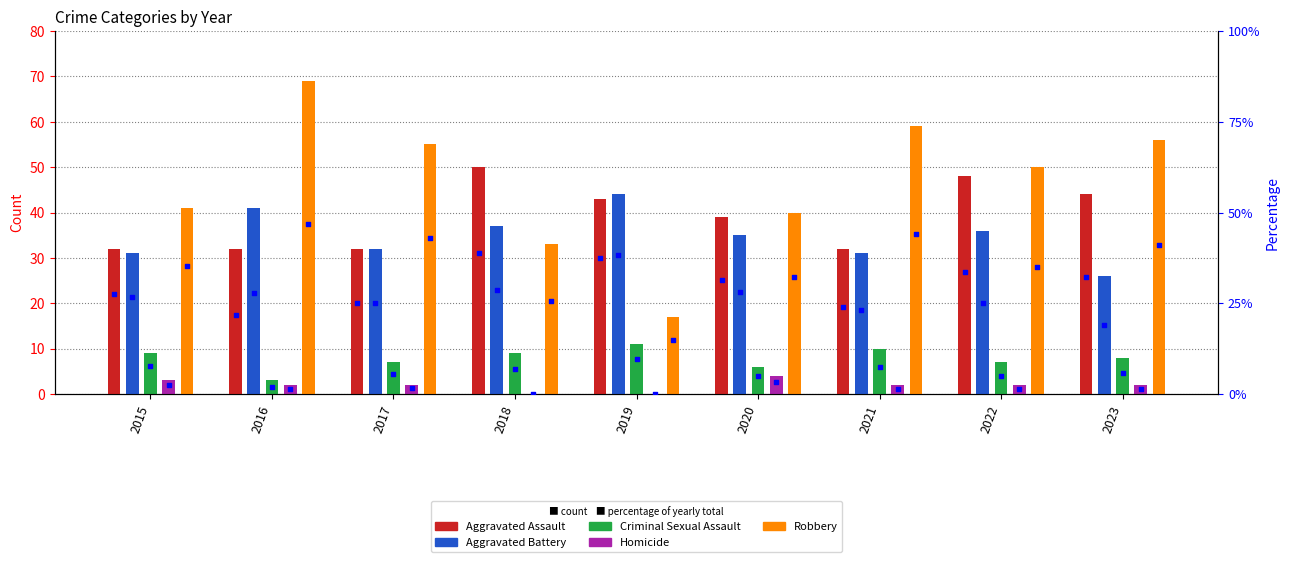

Which series has the largest total across all categories?

Robbery